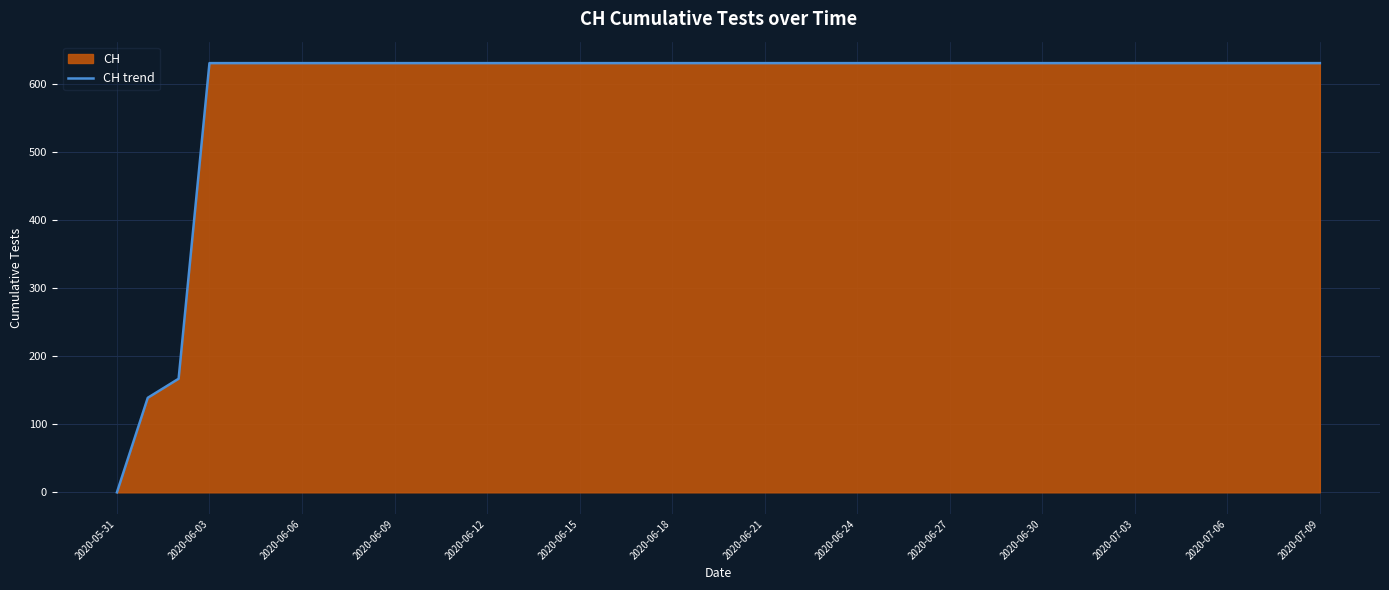

What is the ratio of the value at 2020-06-24 to the value at 2020-06-12?

1.0